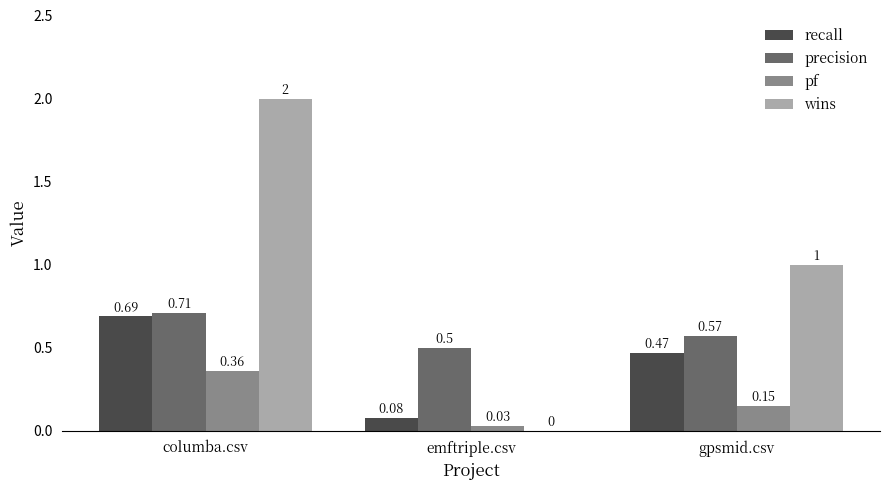

Between columba.csv and emftriple.csv, which series saw the biggest shift?

wins